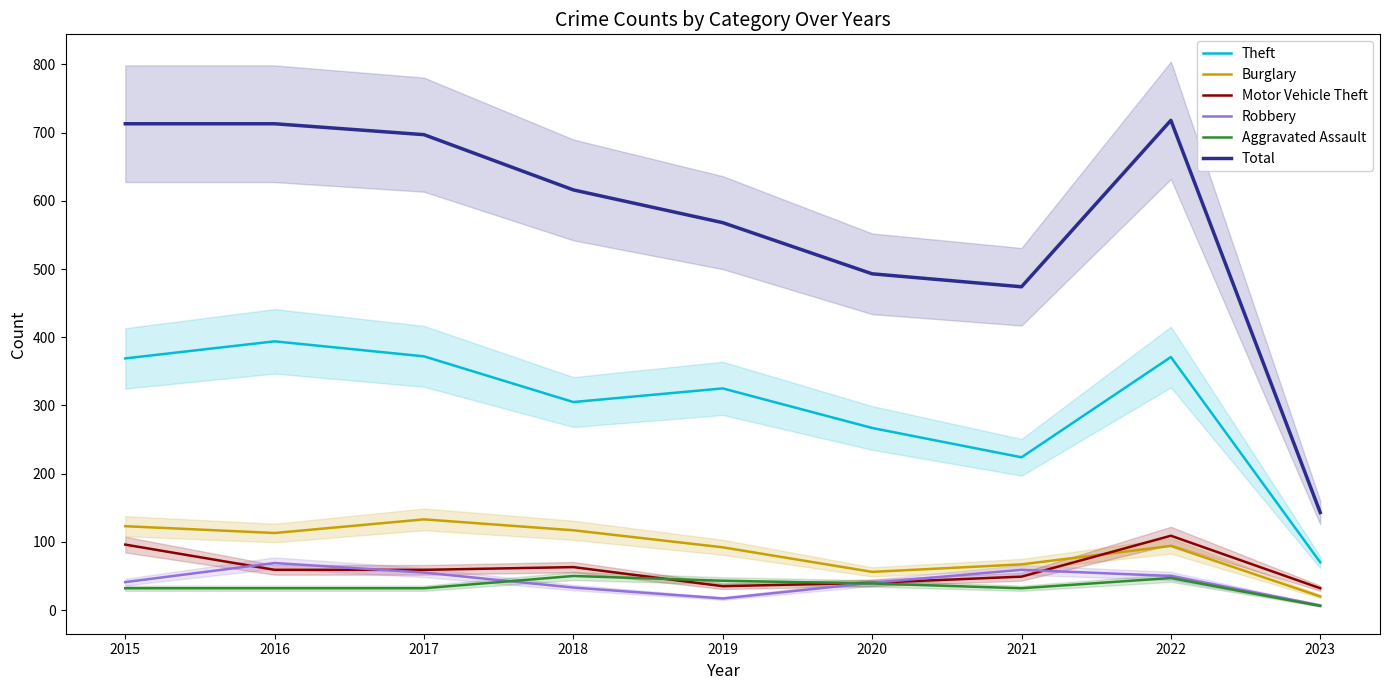

How many distinct data groups are displayed?

6